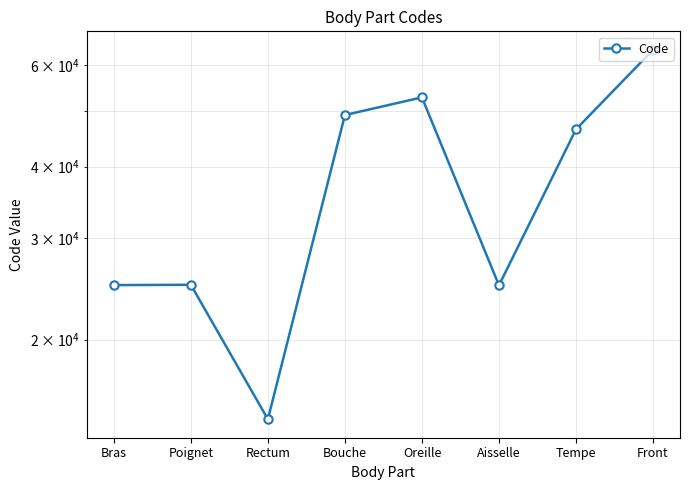

Where is the first local minimum?

Rectum